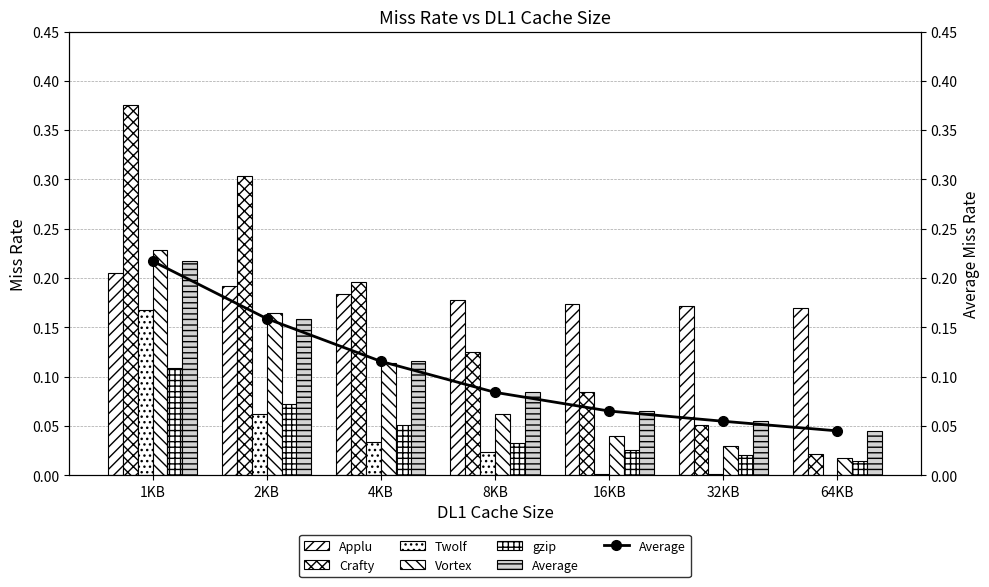

How many gzip values are between 0 and 1?

7